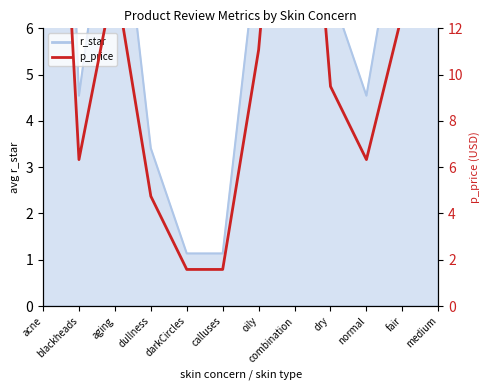

At which category does the data reach its first local valley?

blackheads